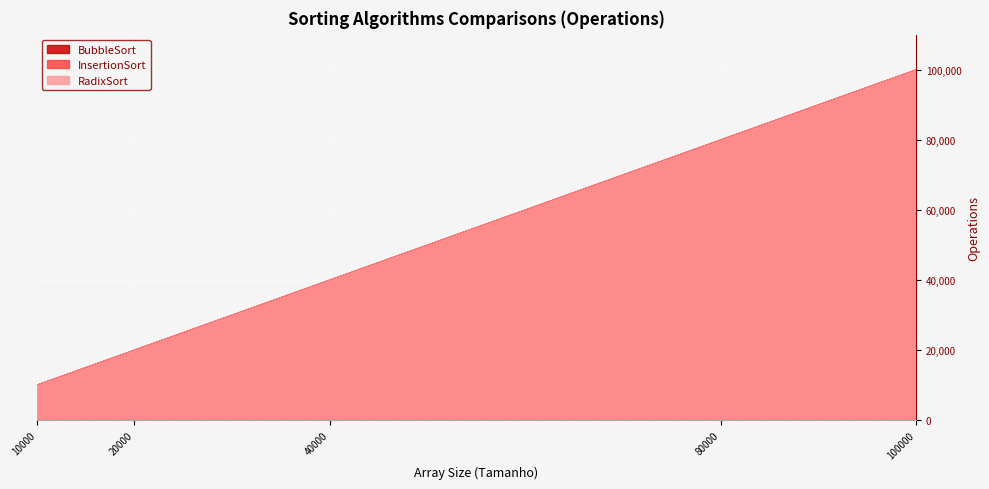

How many data points in InsertionSort are above 39999?

2